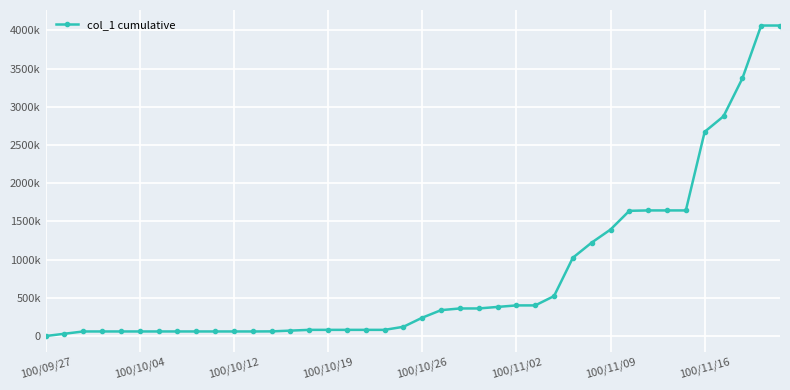

Reading left to right, list all the values displayed in this chart.

0	30000	60000	60000	60000	60000	60000	60000	60000	60000	60000	60000	61000	71000	81000	81000	81000	81000	81000	121000	240000	339000	361000	361000	381000	401000	401000	523000	1025000	1223000	1394000	1639000	1644000	1644000	1644000	2673000	2876000	3371000	4064000	4064000